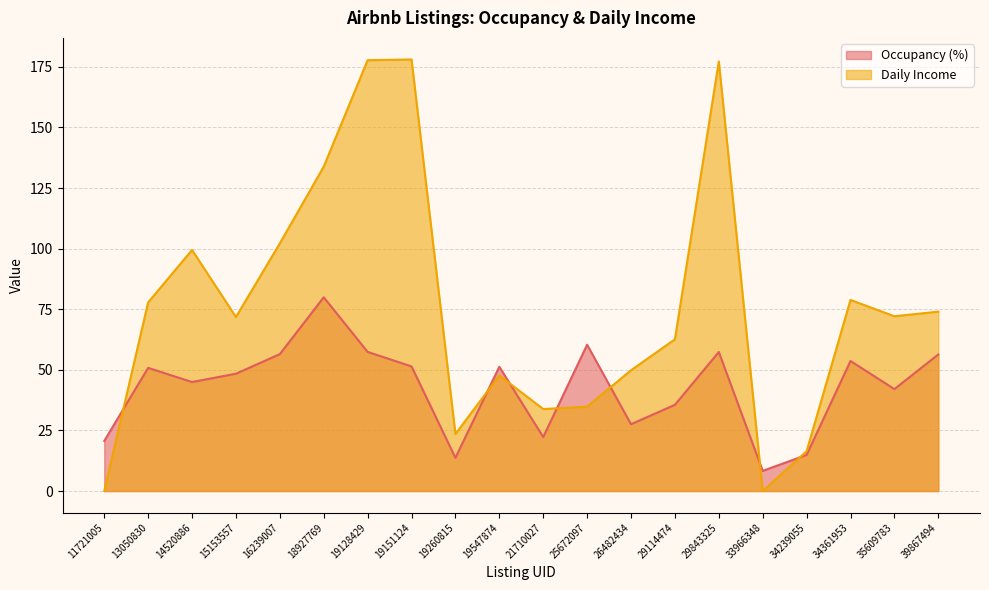

How many intersections are there between Daily Income and Occupancy (%)?

7